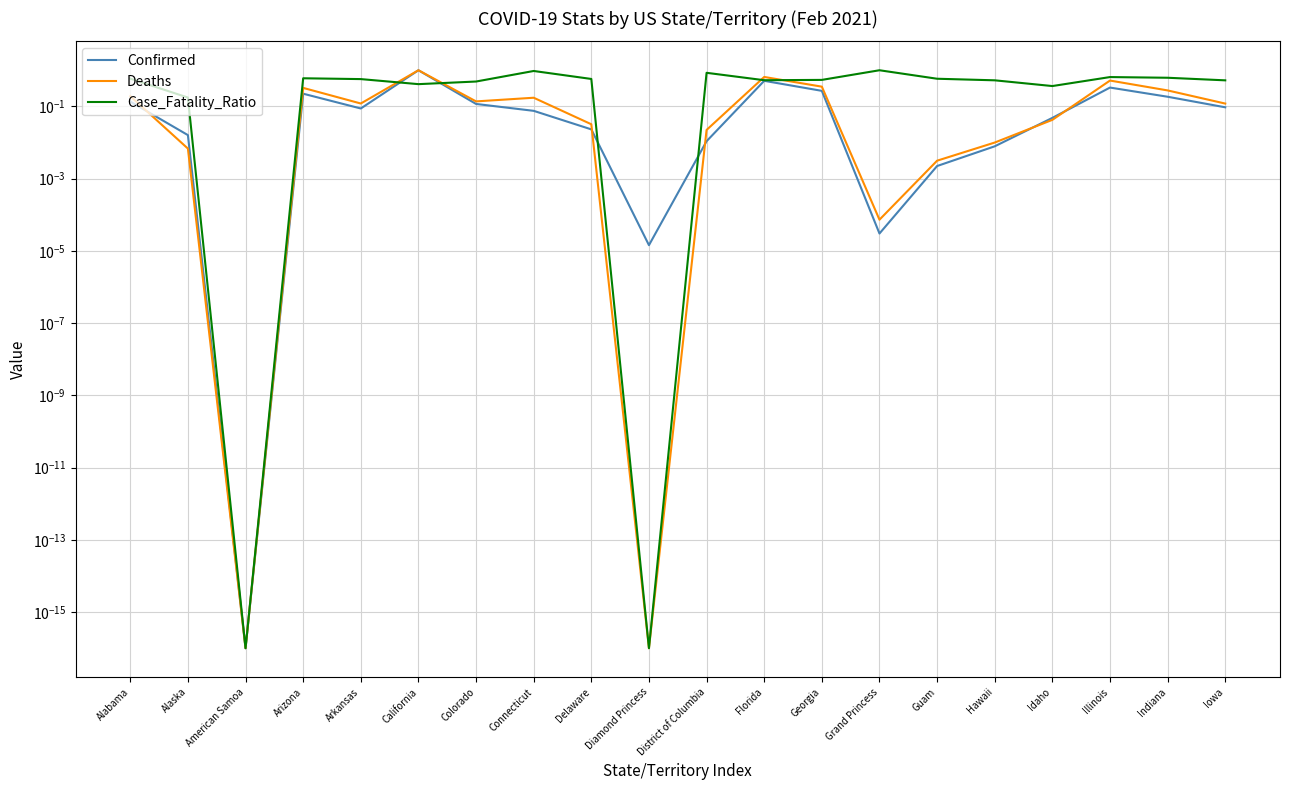

Reading left to right, list all the values displayed in this chart.

Confirmed: 0.1	0.0	0.0	0.2	0.1	1.0	0.1	0.1	0.0	0.0	0.0	0.5	0.3	0.0	0.0	0.0	0.0	0.3	0.2	0.1
Deaths: 0.2	0.0	0.0	0.3	0.1	1.0	0.1	0.2	0.0	0.0	0.0	0.7	0.4	0.0	0.0	0.0	0.0	0.5	0.3	0.1
Case_Fatality_Ratio: 0.6	0.2	0.0	0.6	0.6	0.4	0.5	1.0	0.6	0.0	0.8	0.5	0.5	1.0	0.6	0.5	0.4	0.6	0.6	0.5